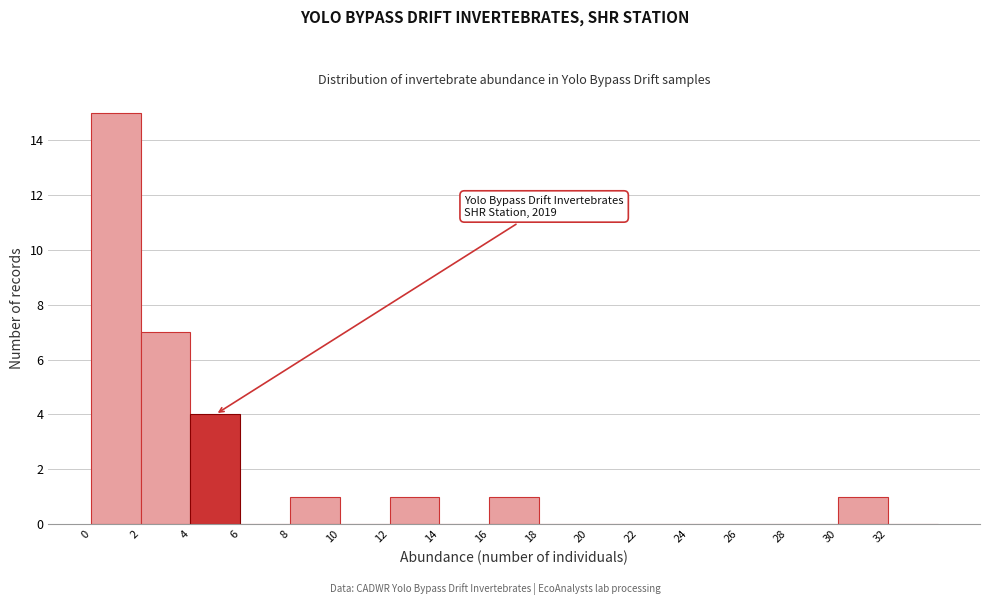

Over which range of the x-axis is the bar tallest?

0 to 2